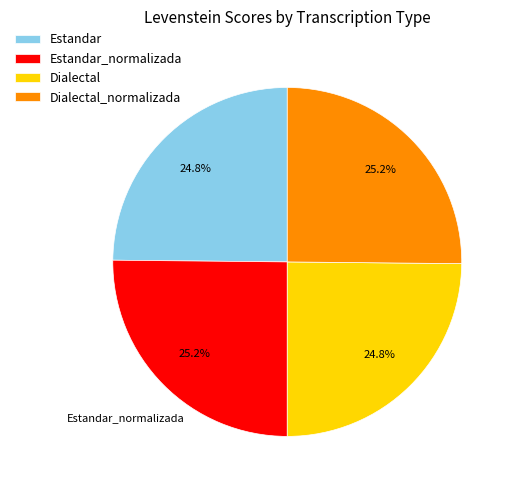

Approximately how many times larger is the value at Dialectal_normalizada compared to Estandar?

1.0